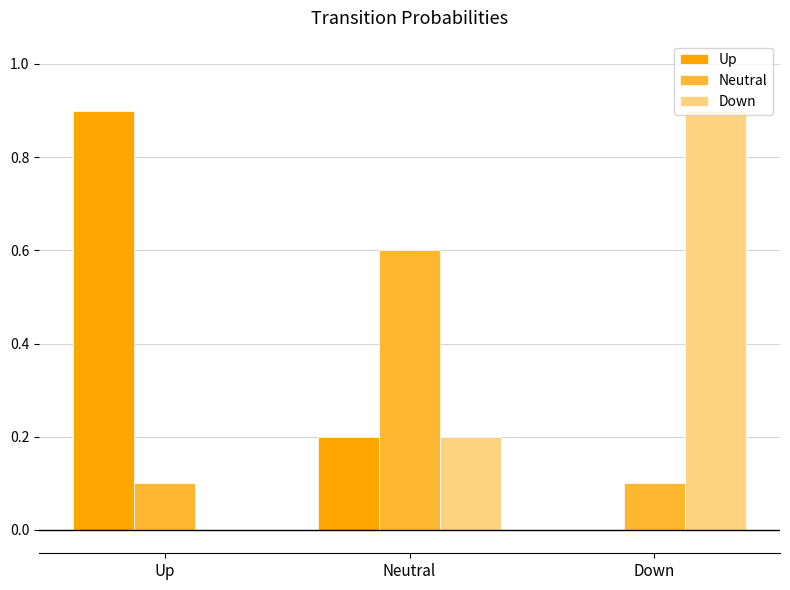

Is the value of Neutral at Neutral greater than the value of Down at Up?

Yes